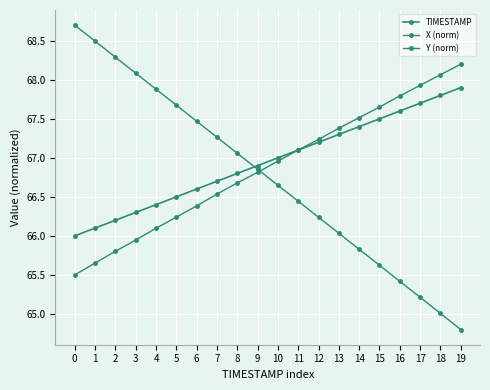

Between which two adjacent categories do X (norm) and Y (norm) first intersect?

9 and 10